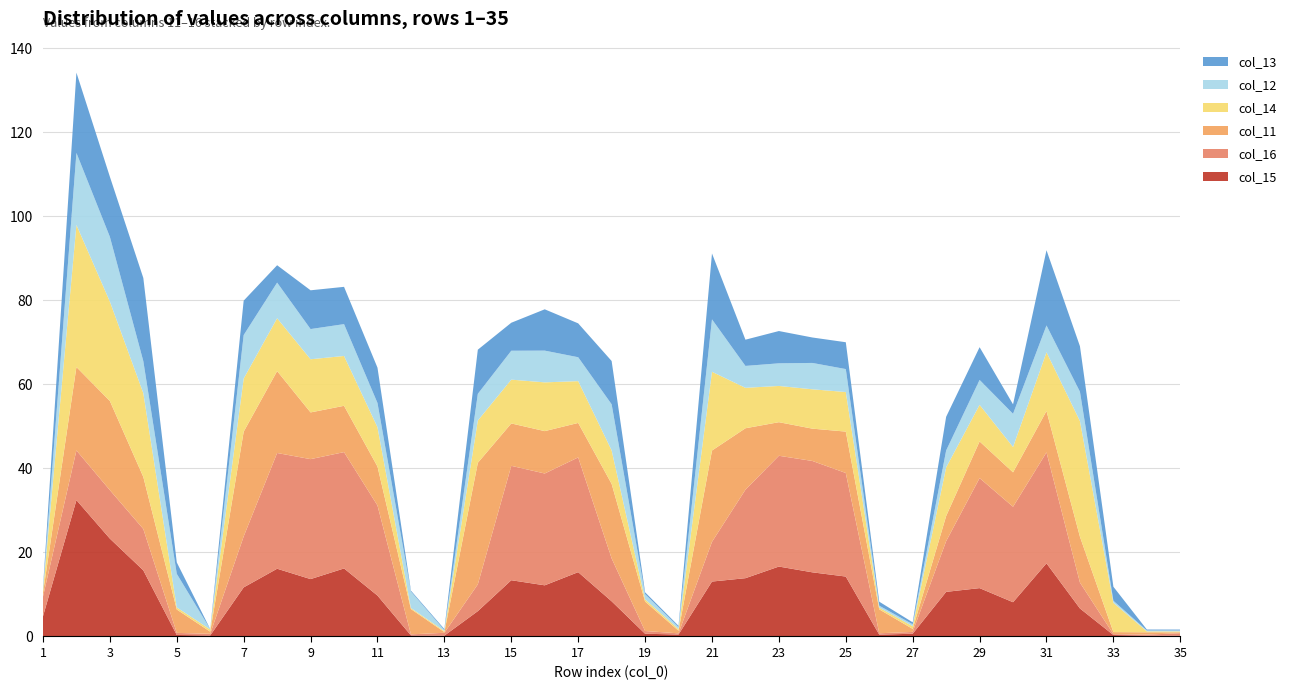

Reading left to right, list all the values displayed in this chart.

col_15: 1=4.8	2=32.4	3=23.3	4=15.7	5=0.4	6=0.2	7=11.7	8=16.1	9=13.6	10=16.2	11=9.7	12=0.3	13=0.2	14=6.0	15=13.4	16=12.2	17=15.3	18=8.4	19=0.6	20=0.5	21=13.1	22=13.9	23=16.6	24=15.3	25=14.3	26=0.4	27=0.6	28=10.6	29=11.5	30=8.1	31=17.4	32=6.7	33=0.3	34=0.2	35=0.2
col_16: 1=4.7	2=11.8	3=11.5	4=9.8	5=0.5	6=0.4	7=12.1	8=27.5	9=28.5	10=27.7	11=21.4	12=0.2	13=0.7	14=6.4	15=27.2	16=26.6	17=27.3	18=10.2	19=0.6	20=0.3	21=9.4	22=21.0	23=26.4	24=26.5	25=24.6	26=0.3	27=0.4	28=12.1	29=26.2	30=22.7	31=26.4	32=6.2	33=0.2	34=0.2	35=0.6
col_11: 1=0.9	2=19.8	3=21.2	4=12.4	5=5.6	6=0.5	7=24.9	8=19.5	9=11.1	10=11.0	11=9.3	12=6.0	13=0.2	14=28.9	15=10.1	16=10.1	17=8.2	18=17.7	19=7.0	20=0.6	21=21.7	22=14.6	23=8.0	24=7.7	25=9.8	26=5.7	27=0.7	28=6.0	29=8.7	30=8.2	31=9.9	32=10.9	33=0.5	34=0.6	35=0.2
col_14: 1=0.5	2=33.8	3=23.6	4=19.9	5=0.5	6=0.5	7=12.6	8=12.6	9=12.6	10=11.9	11=9.4	12=0.2	13=0.3	14=10.1	15=10.4	16=11.6	17=9.9	18=8.0	19=0.5	20=0.4	21=18.7	22=9.6	23=8.6	24=9.4	25=9.4	26=0.4	27=0.6	28=11.6	29=8.7	30=6.0	31=14.0	32=27.5	33=7.0	34=0.2	35=0.2
col_12: 1=0.2	2=17.1	3=15.4	4=7.6	5=8.0	6=0.1	7=10.3	8=8.5	9=7.2	10=7.6	11=5.8	12=3.9	13=0.2	14=6.4	15=6.9	16=7.6	17=5.7	18=11.0	19=1.3	20=0.5	21=12.5	22=5.2	23=5.4	24=6.3	25=5.5	26=0.4	27=0.5	28=4.0	29=5.9	30=7.9	31=6.4	32=7.0	33=0.5	34=0.2	35=0.2
col_13: 1=0.4	2=19.1	3=14.3	4=19.8	5=2.7	6=0.0	7=8.2	8=4.1	9=9.2	10=8.9	11=8.4	12=0.2	13=0.3	14=10.5	15=6.7	16=9.8	17=8.1	18=10.3	19=0.4	20=0.3	21=15.7	22=6.2	23=7.7	24=6.1	25=6.4	26=0.9	27=0.5	28=8.0	29=7.8	30=2.3	31=17.9	32=10.8	33=3.3	34=0.2	35=0.2